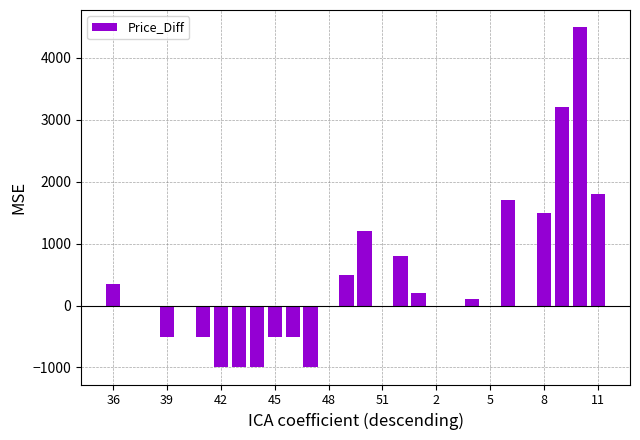

What is the sum of all values?

9851